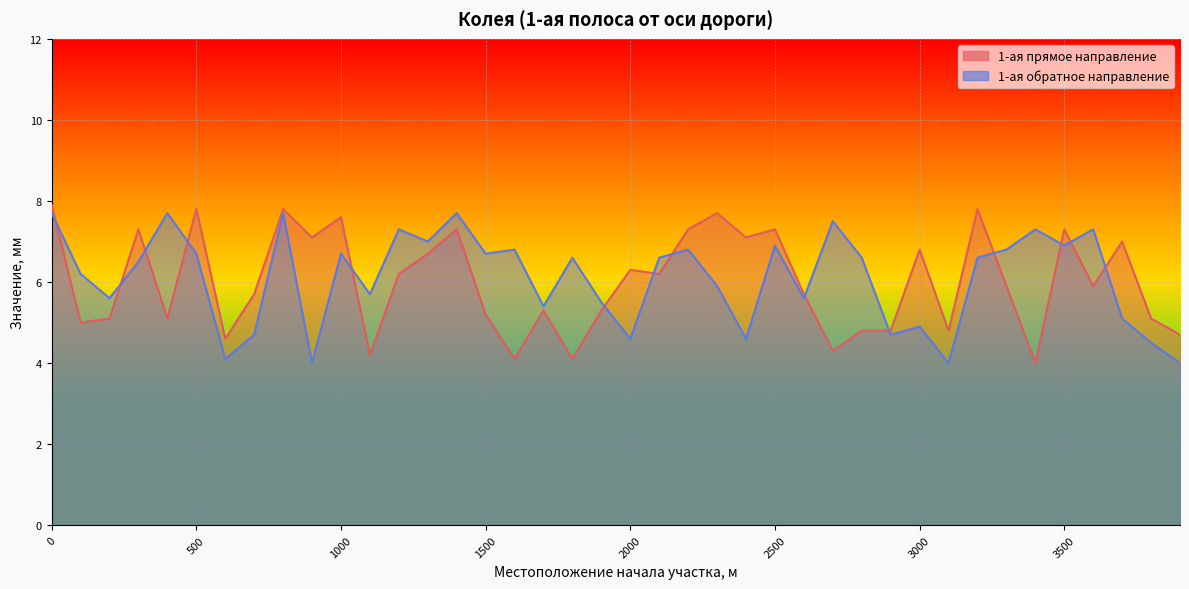

What are all the series names shown in the legend?

1-ая прямое направление, 1-ая обратное направление